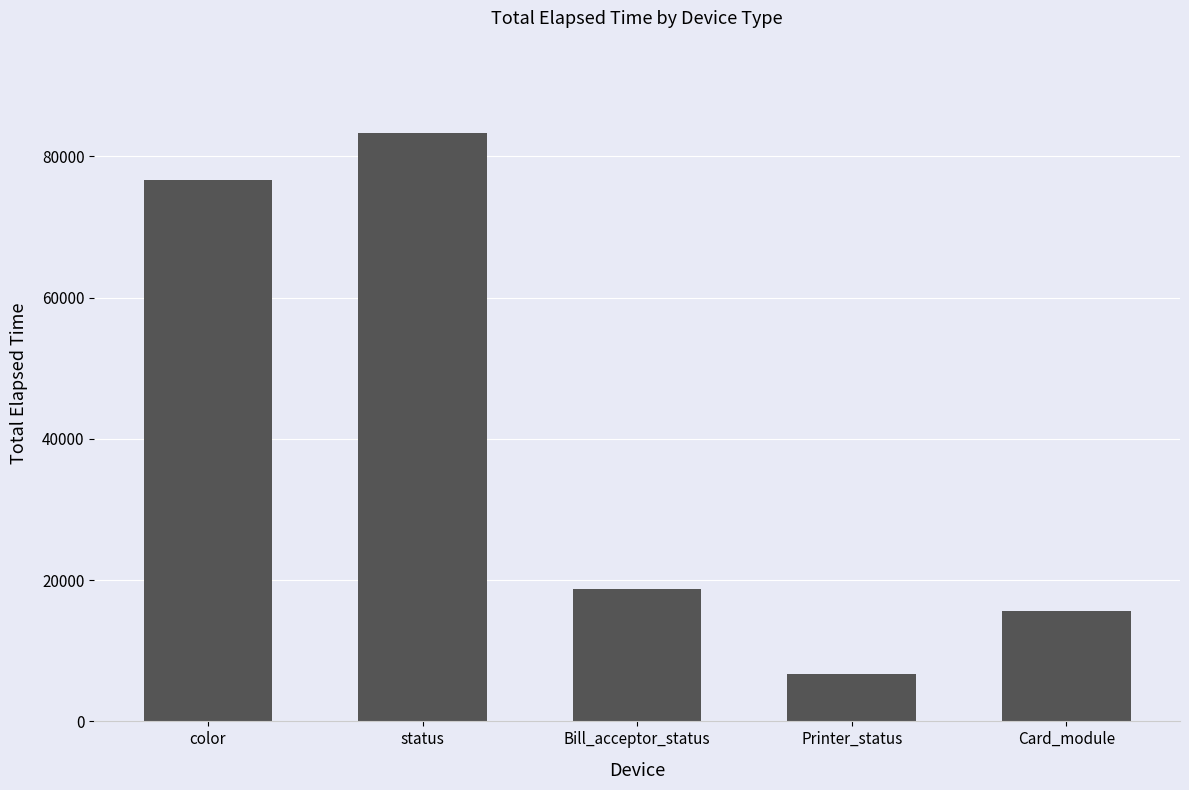

What is the difference between the maximum and minimum values?

76620